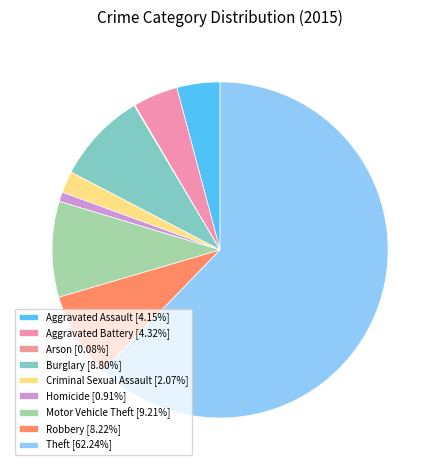

What is the total percentage of Robbery and Arson?

8.3%